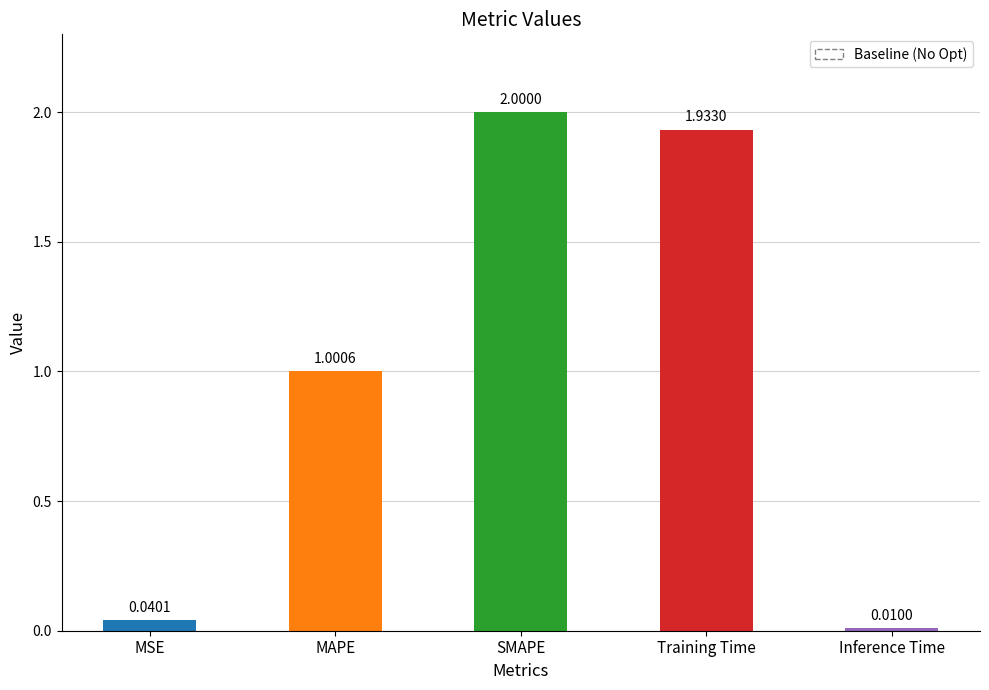

The chart shows a value of 2.0 at SMAPE. True or false?

True